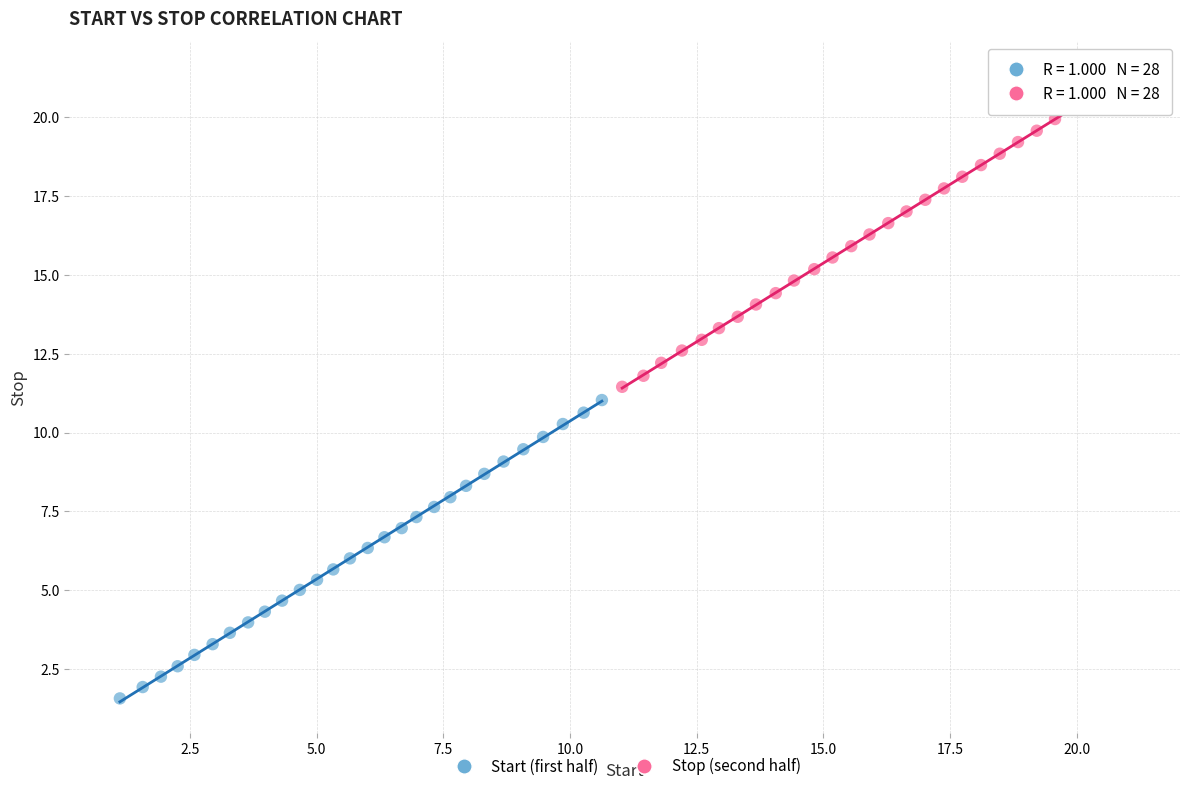

Which series has the largest Y range (max minus min)?

Stop (second half)